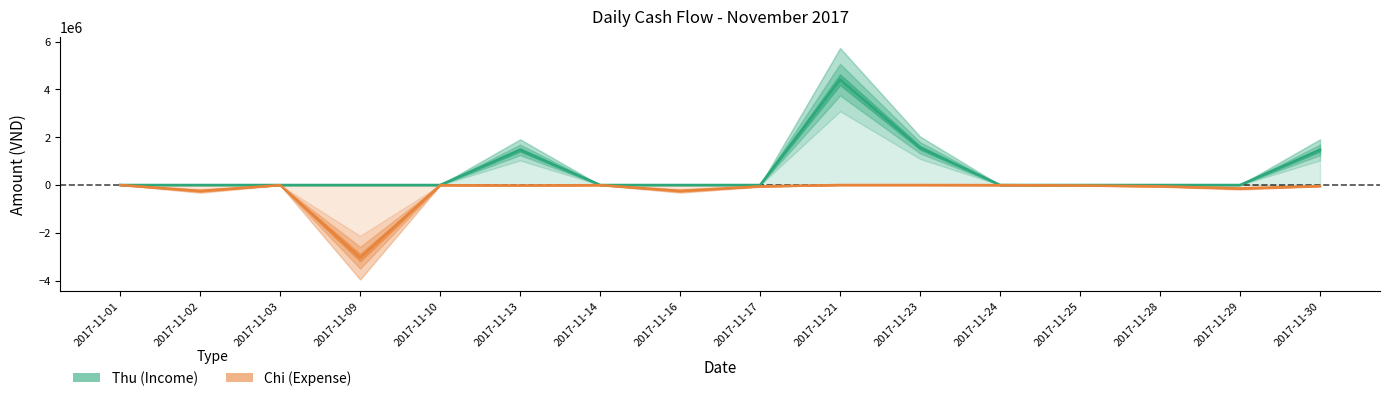

The Chi series shows -156784 at 2017-11-16. True or false?

False